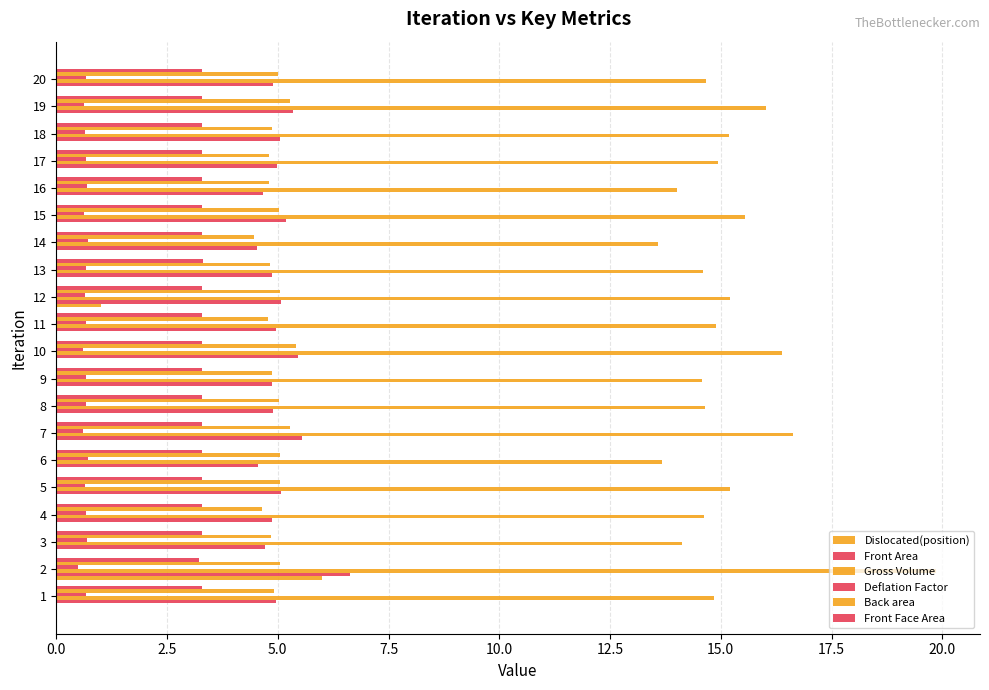

Reading left to right, transcribe all the data shown in this chart.

Dislocated(position): 0.0	6.0	0.0	0.0	0.0	0.0	0.0	0.0	0.0	0.0	0.0	1.0	0.0	0.0	0.0	0.0	0.0	0.0	0.0	0.0
Front Area: 5.0	6.6	4.7	4.9	5.1	4.6	5.5	4.9	4.9	5.5	5.0	5.1	4.9	4.5	5.2	4.7	5.0	5.1	5.3	4.9
Gross Volume: 14.9	19.9	14.1	14.6	15.2	13.7	16.6	14.7	14.6	16.4	14.9	15.2	14.6	13.6	15.6	14.0	14.9	15.2	16.0	14.7
Deflation Factor: 0.7	0.5	0.7	0.7	0.6	0.7	0.6	0.7	0.7	0.6	0.7	0.6	0.7	0.7	0.6	0.7	0.7	0.6	0.6	0.7
Back area: 4.9	5.0	4.9	4.6	5.0	5.0	5.3	5.0	4.9	5.4	4.8	5.0	4.8	4.5	5.0	4.8	4.8	4.9	5.3	5.0
Front Face Area: 3.3	3.2	3.3	3.3	3.3	3.3	3.3	3.3	3.3	3.3	3.3	3.3	3.3	3.3	3.3	3.3	3.3	3.3	3.3	3.3